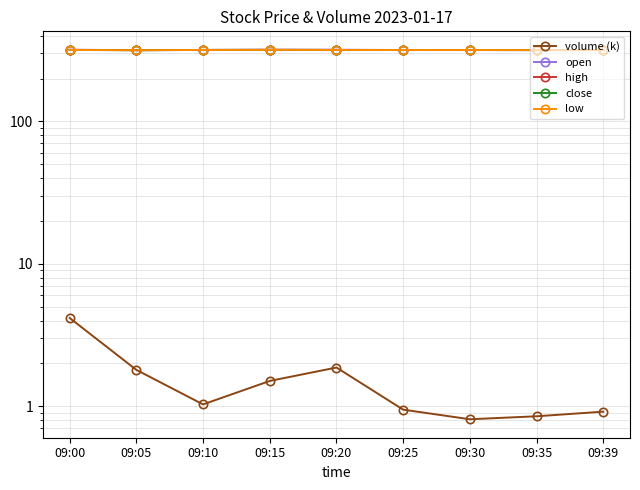

What is the average value of the high series?

317.2